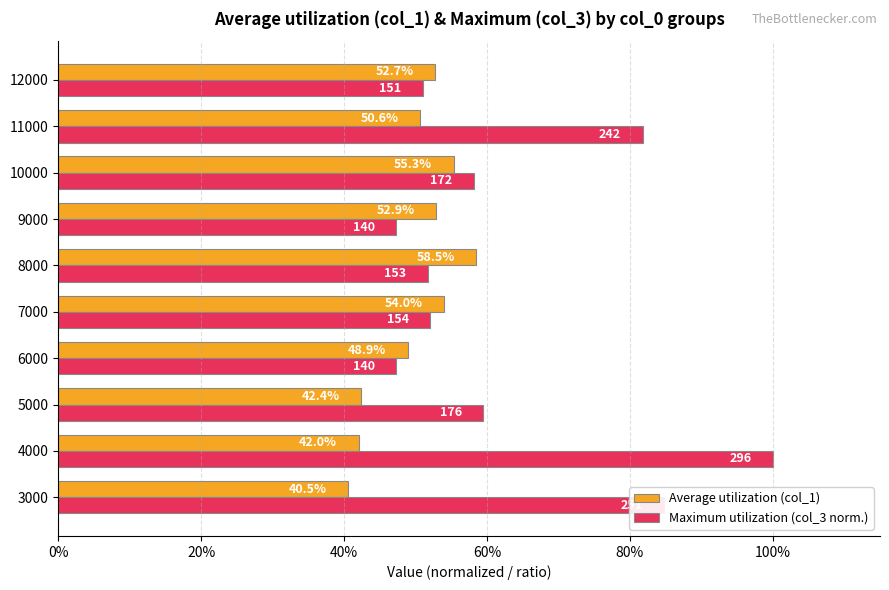

What are all the series names shown in the legend?

Average utilization (col_1), Maximum utilization (col_3 norm.)